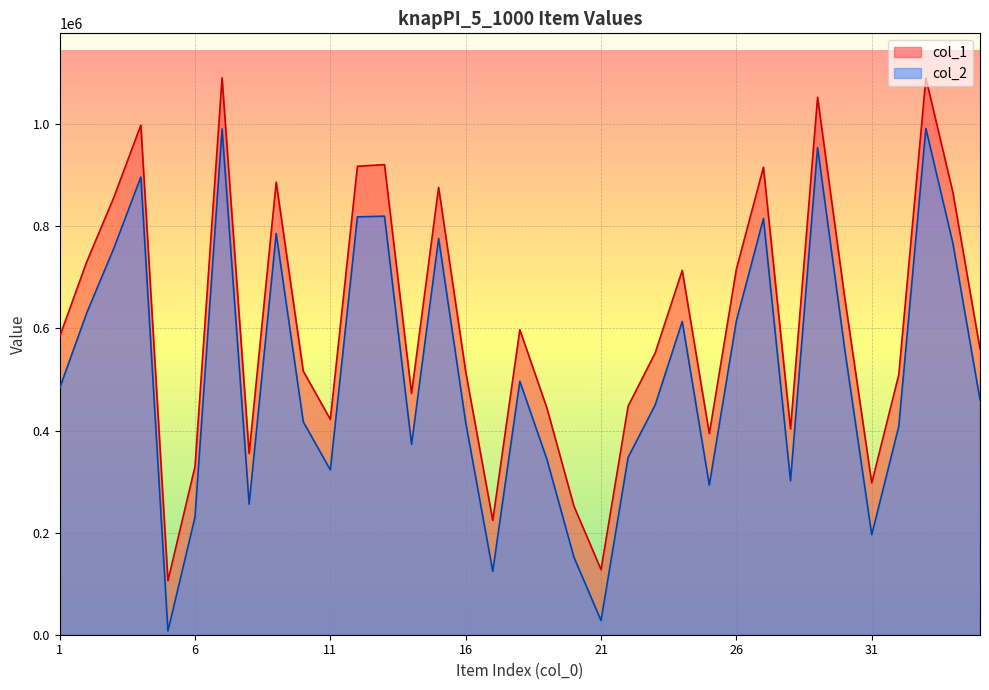

True or false: col_2 and col_1 cross at least once.

False